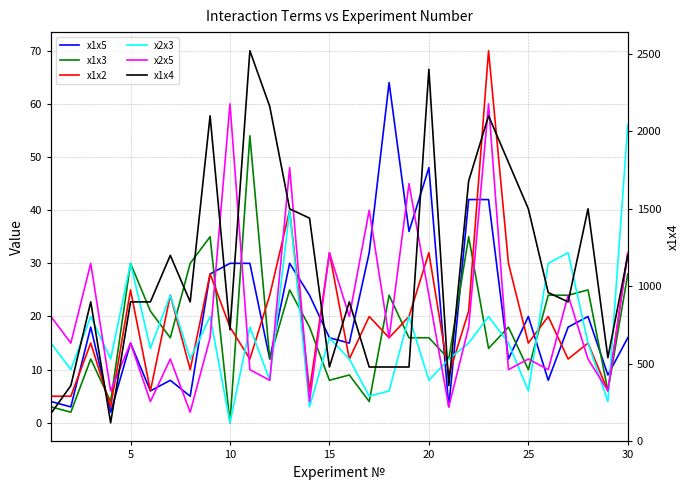

What is the maximum value for x2x3?

56